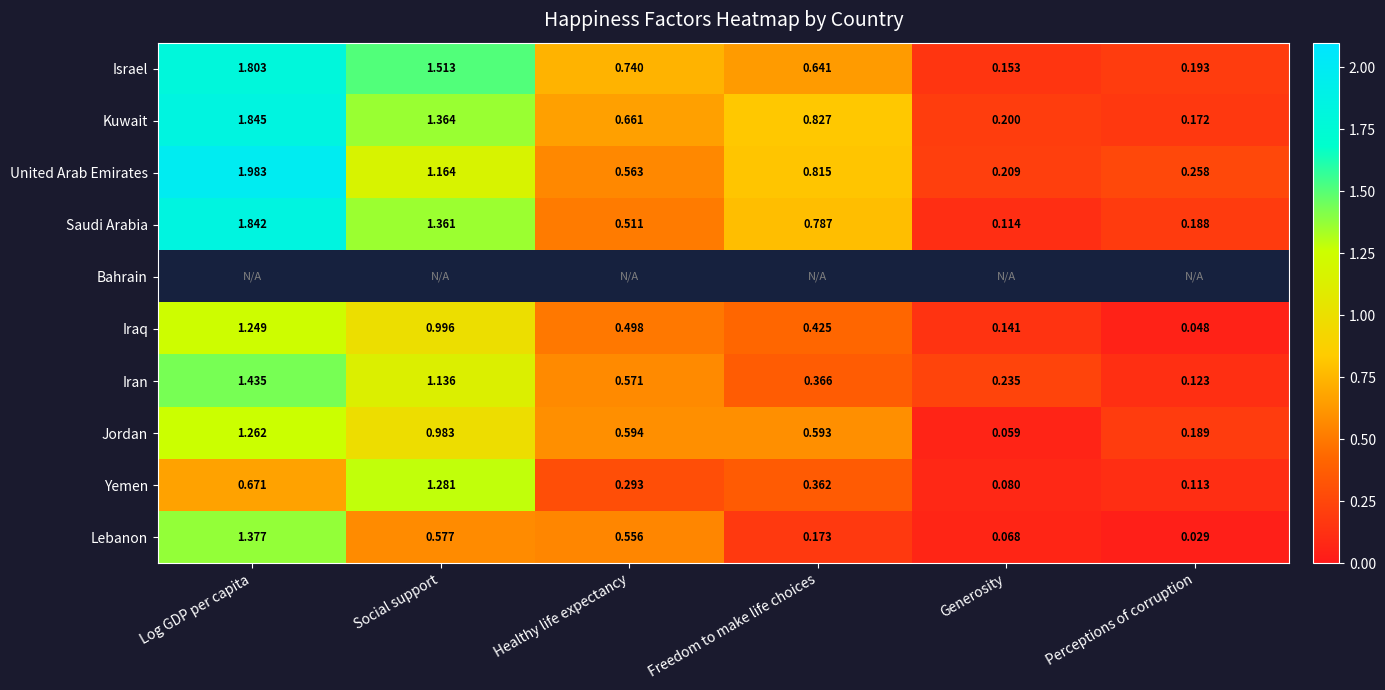

At which label is Yemen closest to 0?

Generosity